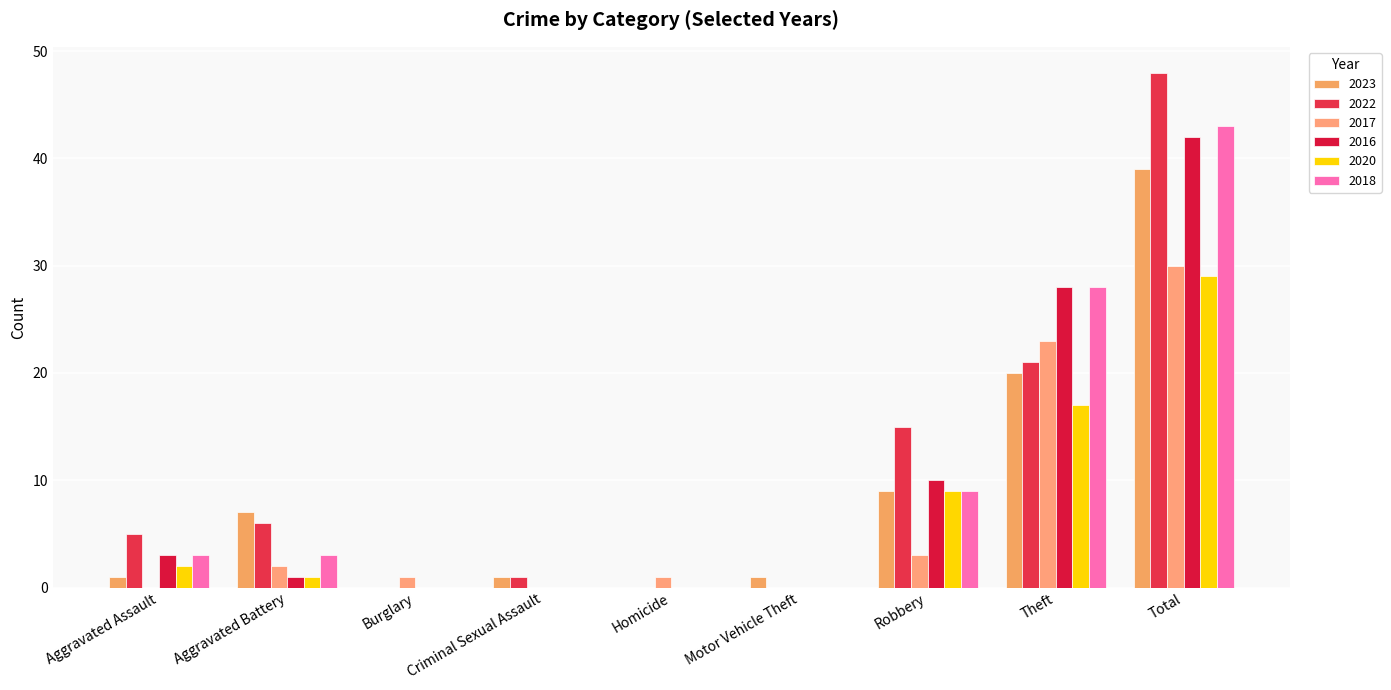

Count the number of categories in the chart.

9